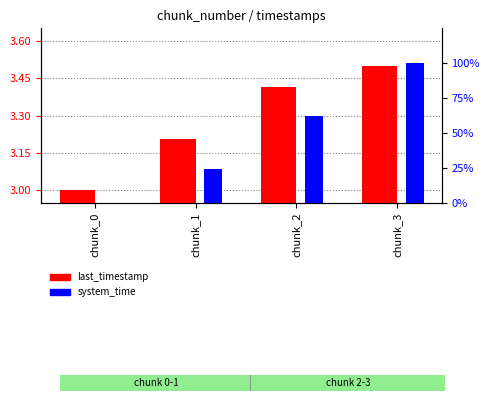

What is the sum of all last_timestamp values?

13.1